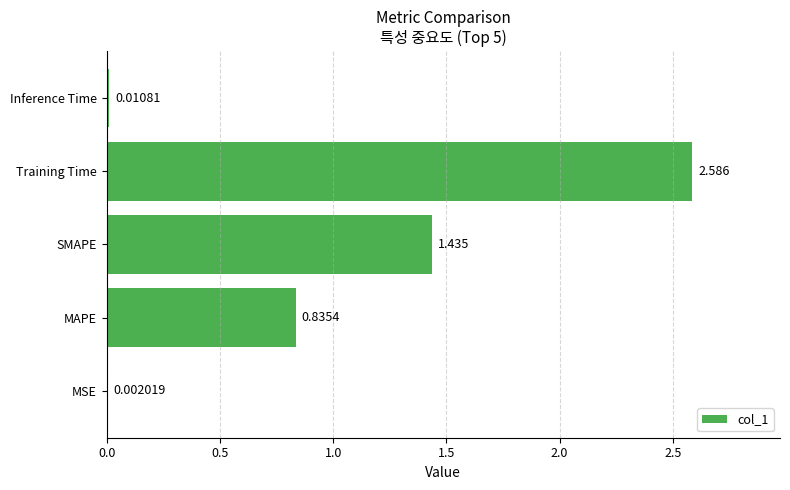

What is the sum of all values?

4.9